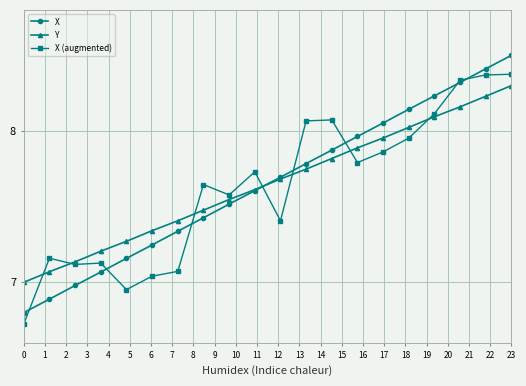

What is the highest value of the X series?

8.5